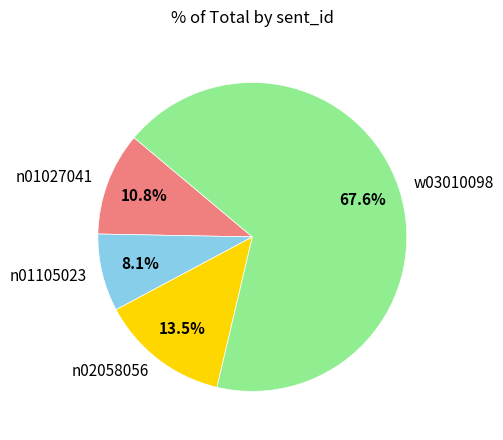

Which category has the biggest portion of the pie?

w03010098